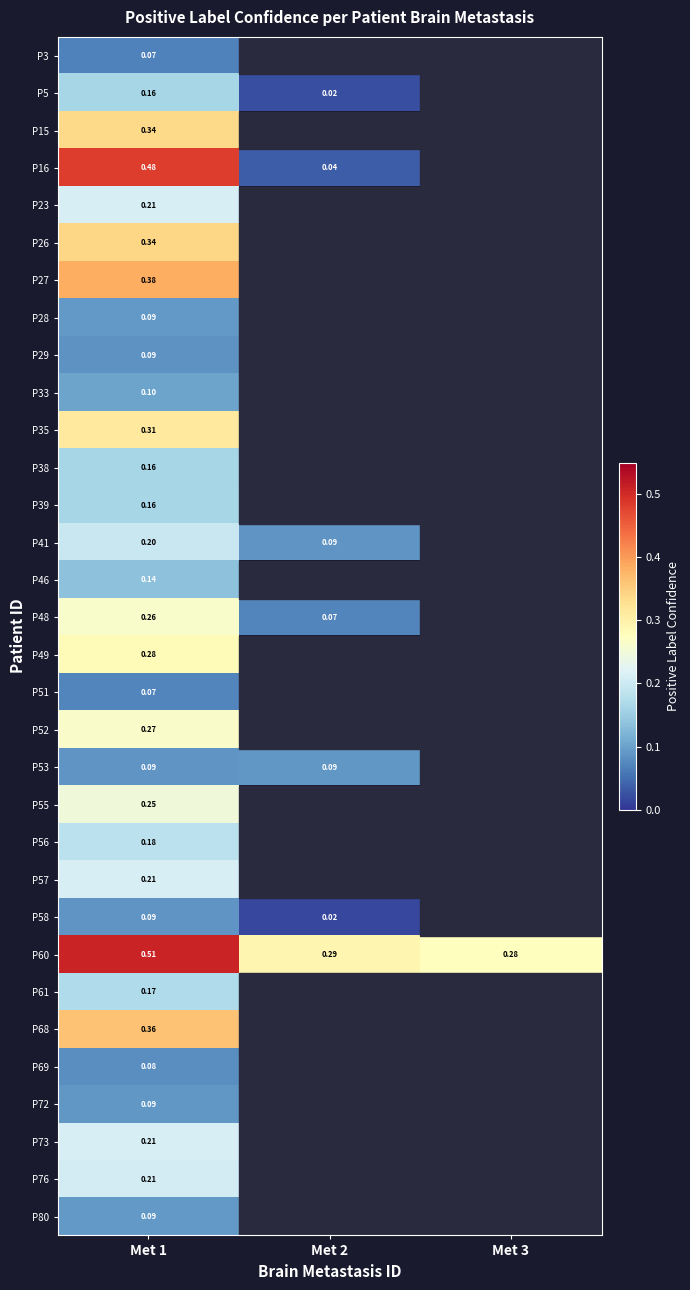

What is the spread (max minus min) of values at Met 1?

0.4